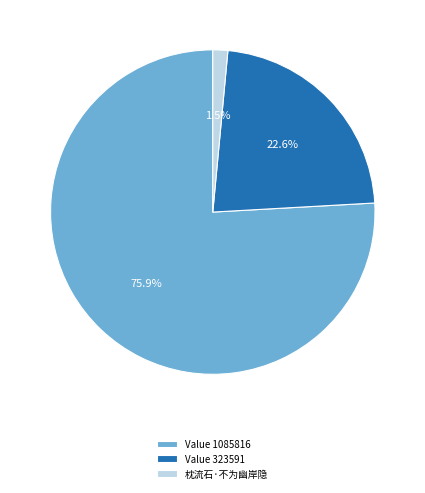

What portion of the pie excludes 枕流石·不为幽岸隐?

98.5%